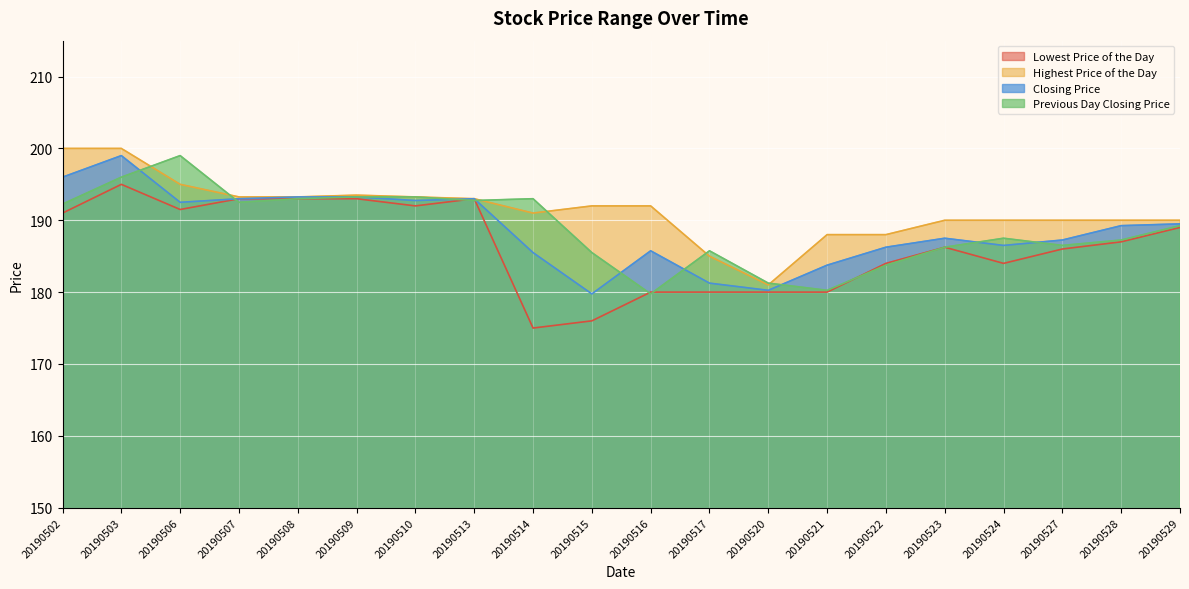

Does the chart display data point markers on the line(s)?

No